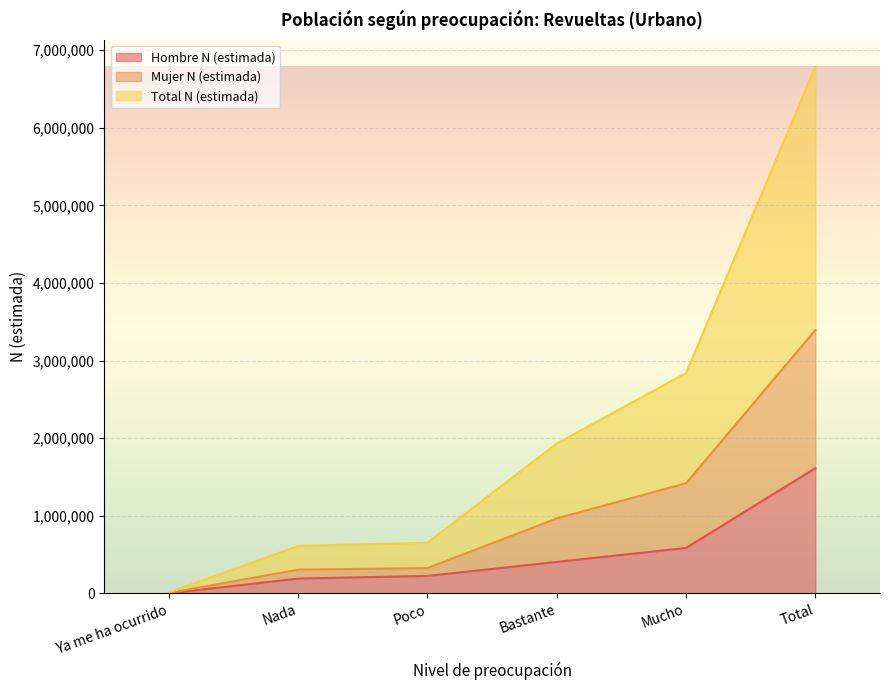

What is the difference between the Hombre N (estimada) values at Nada and Mucho?

394619